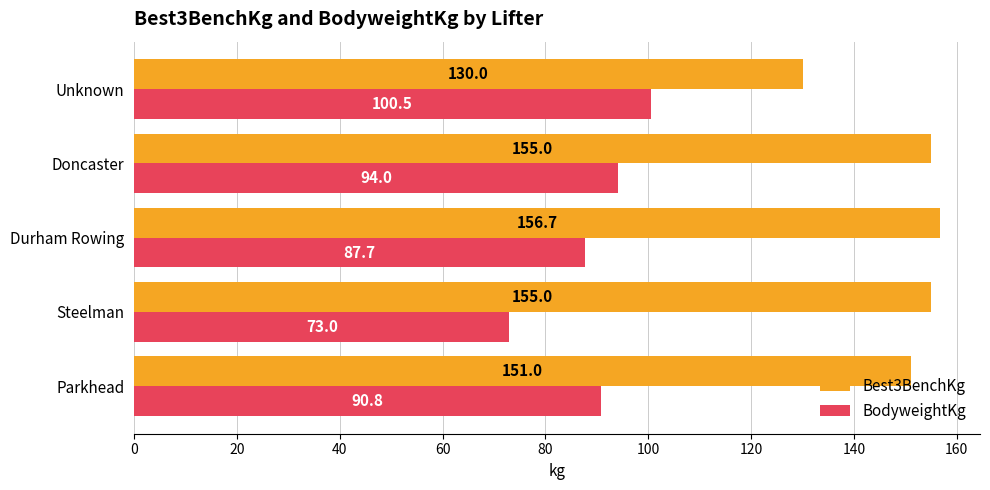

What is the approximate value of Best3BenchKg at Steelman?

155.0